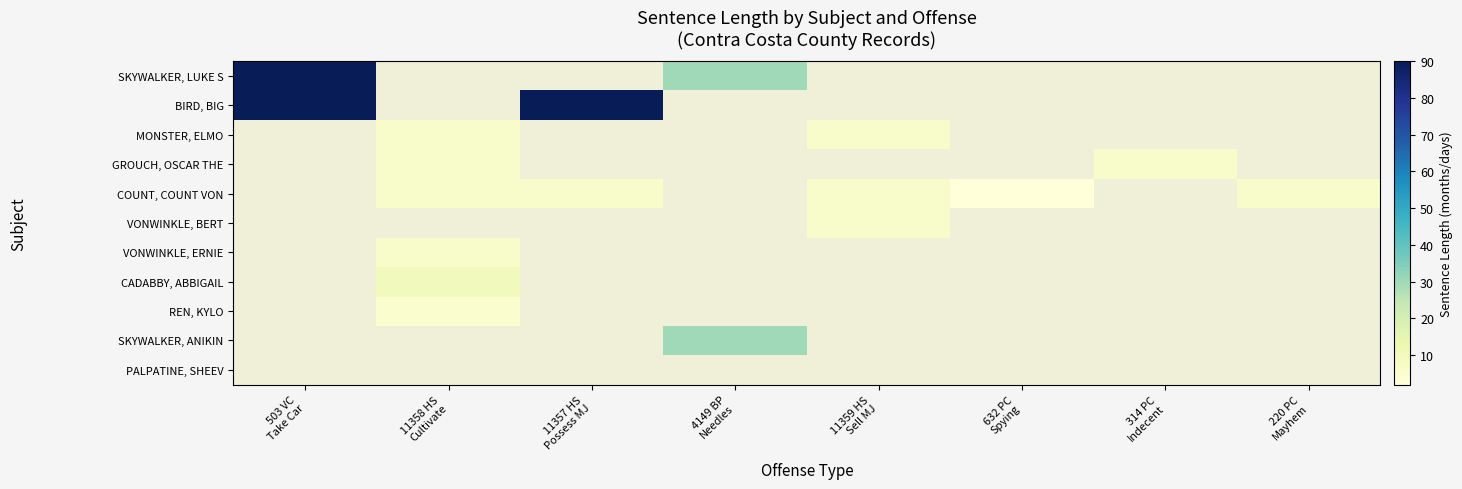

At how many categories does at least one series exceed 66?

2